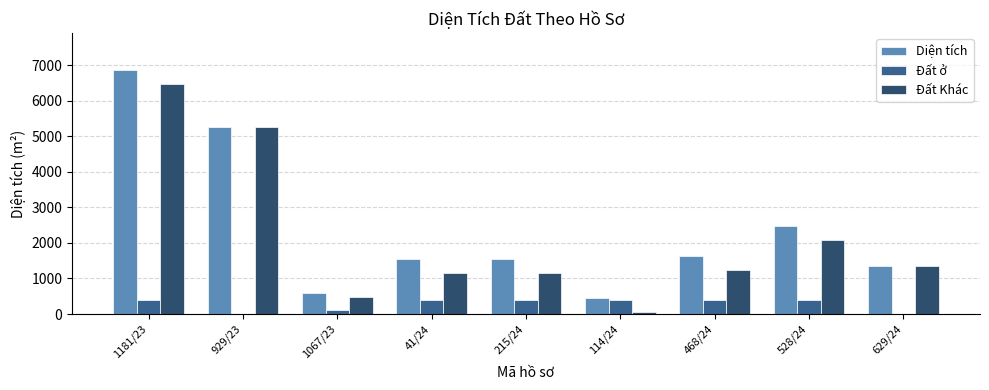

Where does the Đất Khác series first go above 1241?

1181/23